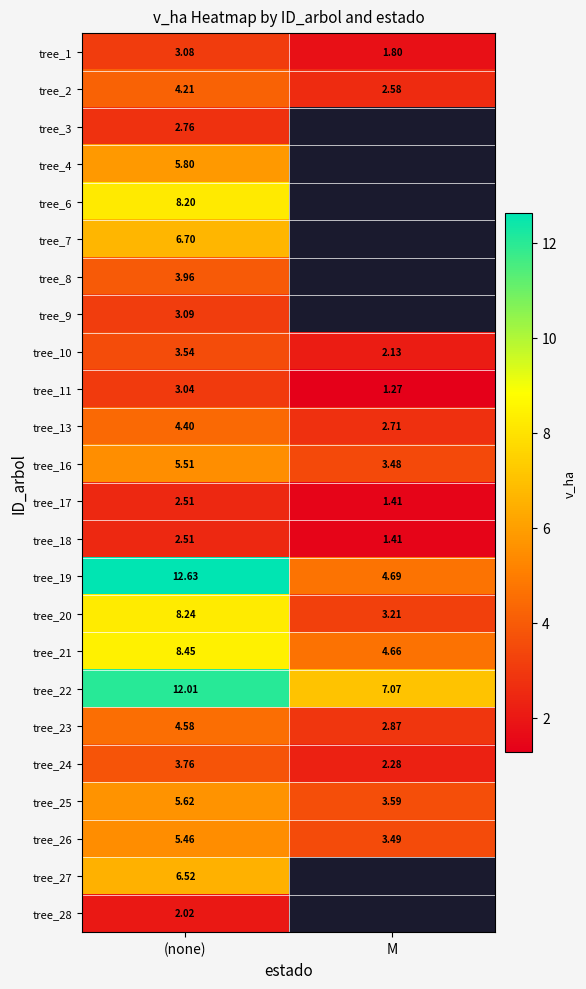

Count the number of categories in the chart.

2